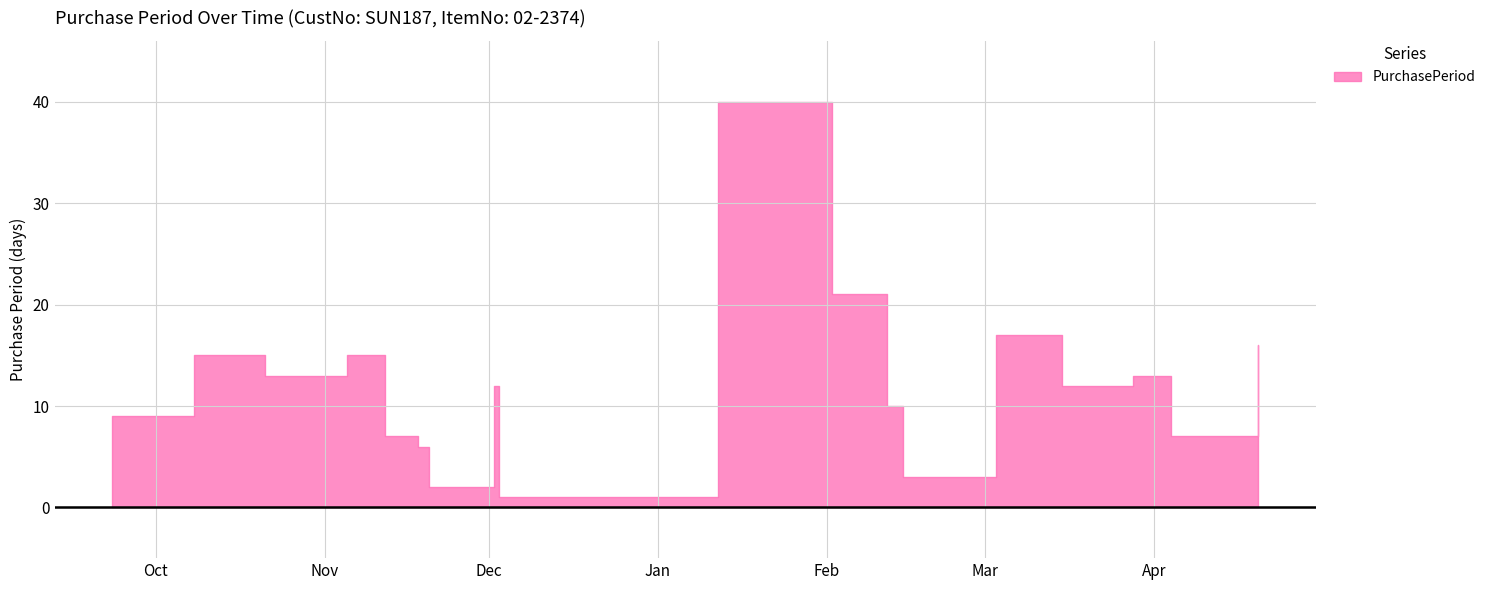

At which category does the chart reach its peak across all series?

2016-01-12